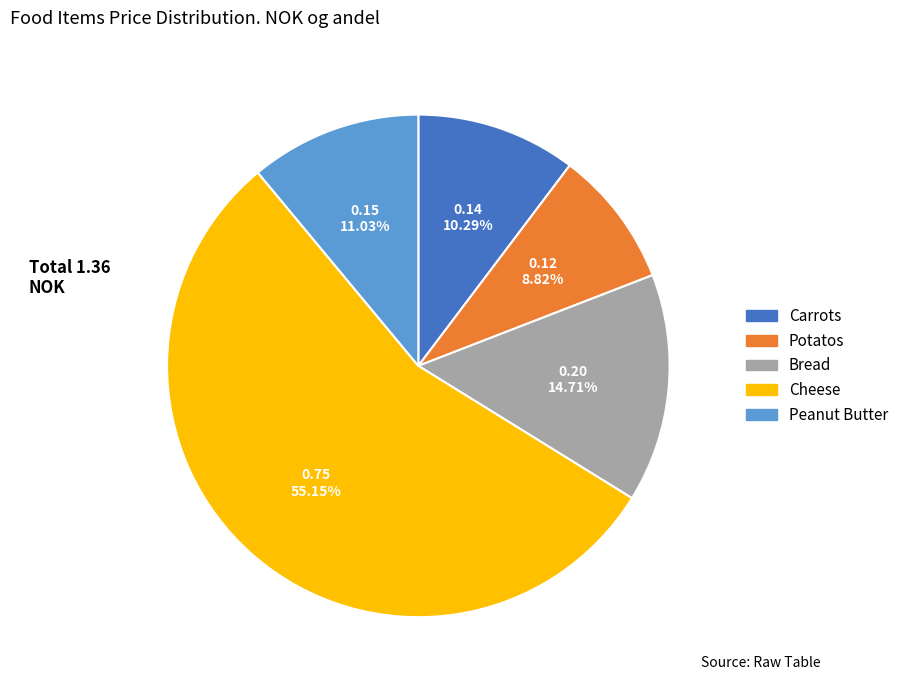

To the nearest percent, what is the difference between the Potatos and Peanut Butter slice percentages?

2%